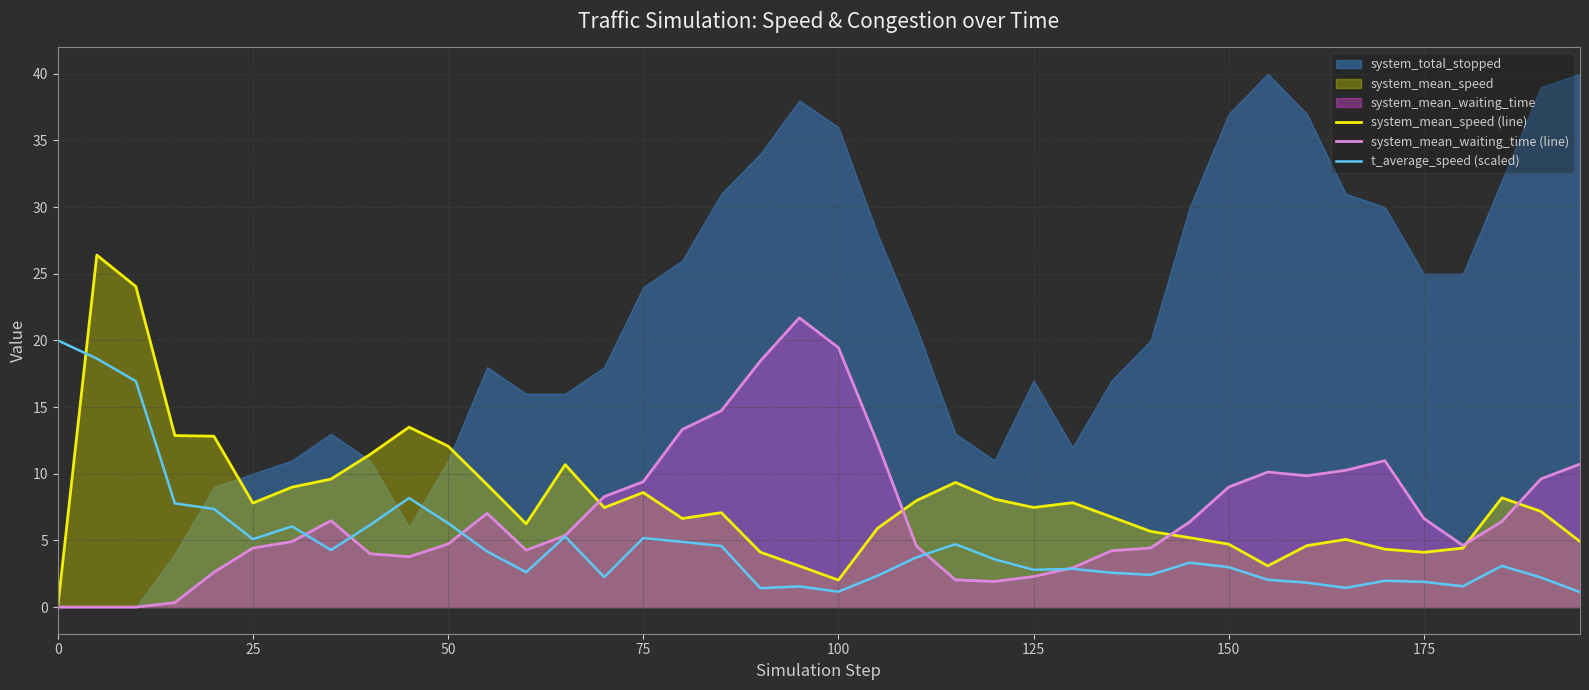

Is it true that system_mean_speed (line) equals -18.2 at 0?

False